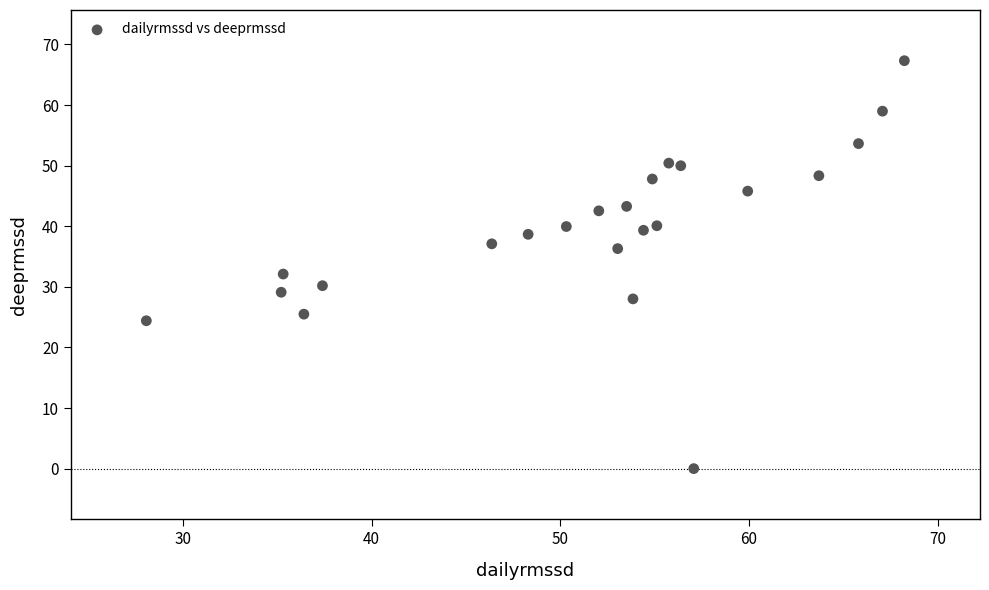

What is the range of Y values (max minus min)?

67.3